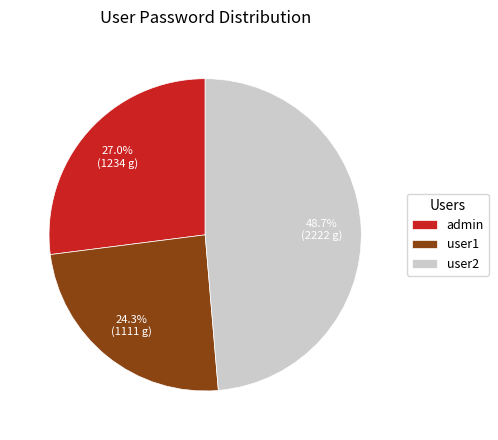

What percentage is the user1 slice, to the nearest percent?

24%